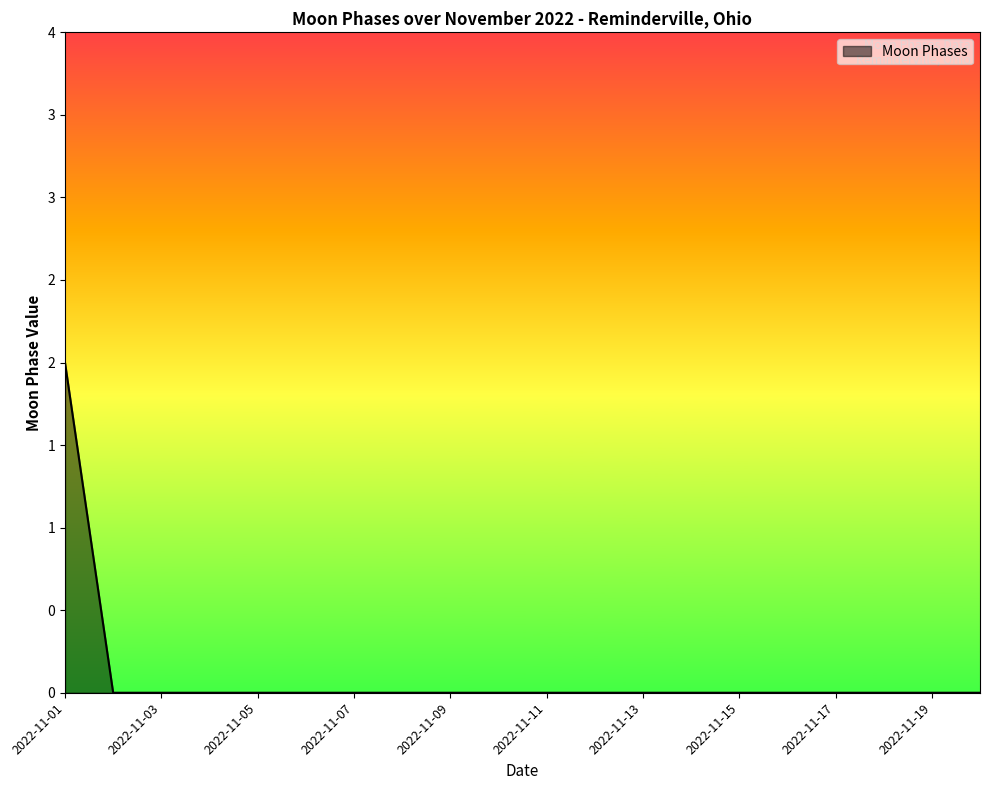

Does the chart display data point markers on the line(s)?

No